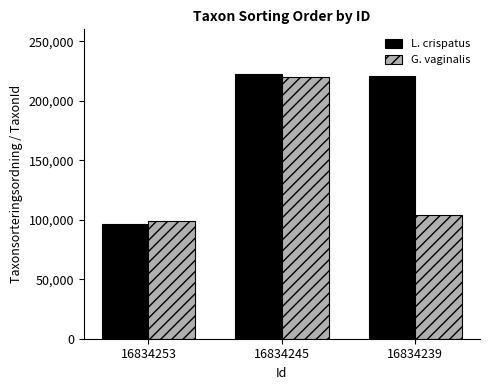

At which label does L. crispatus first exceed 220785?

16834245